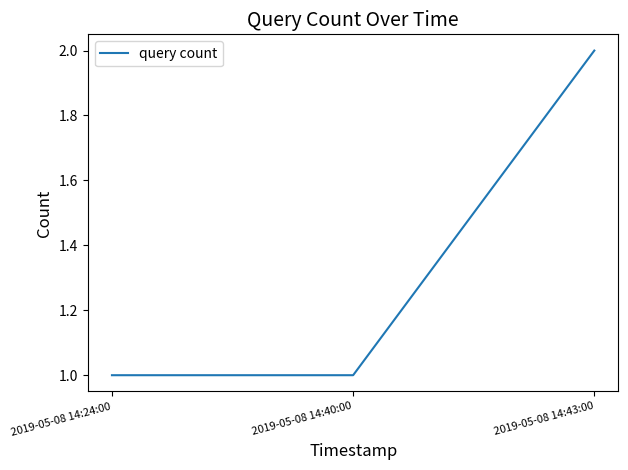

True or false: the data shows 1 at 2019-05-08 14:24:00.

True